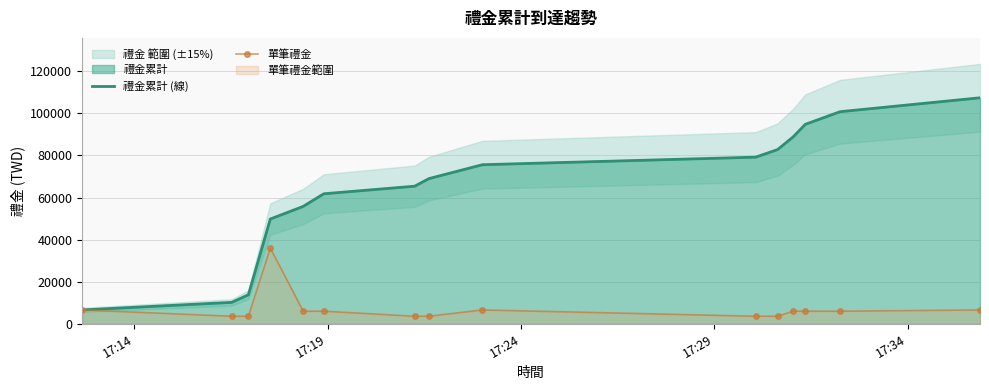

The 禮金累計 (線) series shows 118103 at 10. True or false?

False